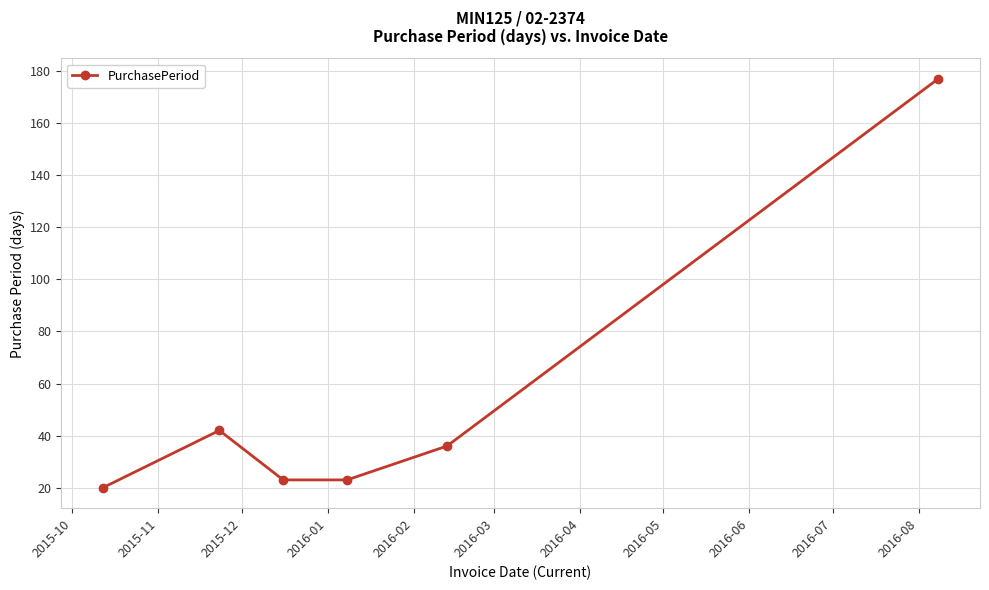

What is the value of the 6th point from the left?

177